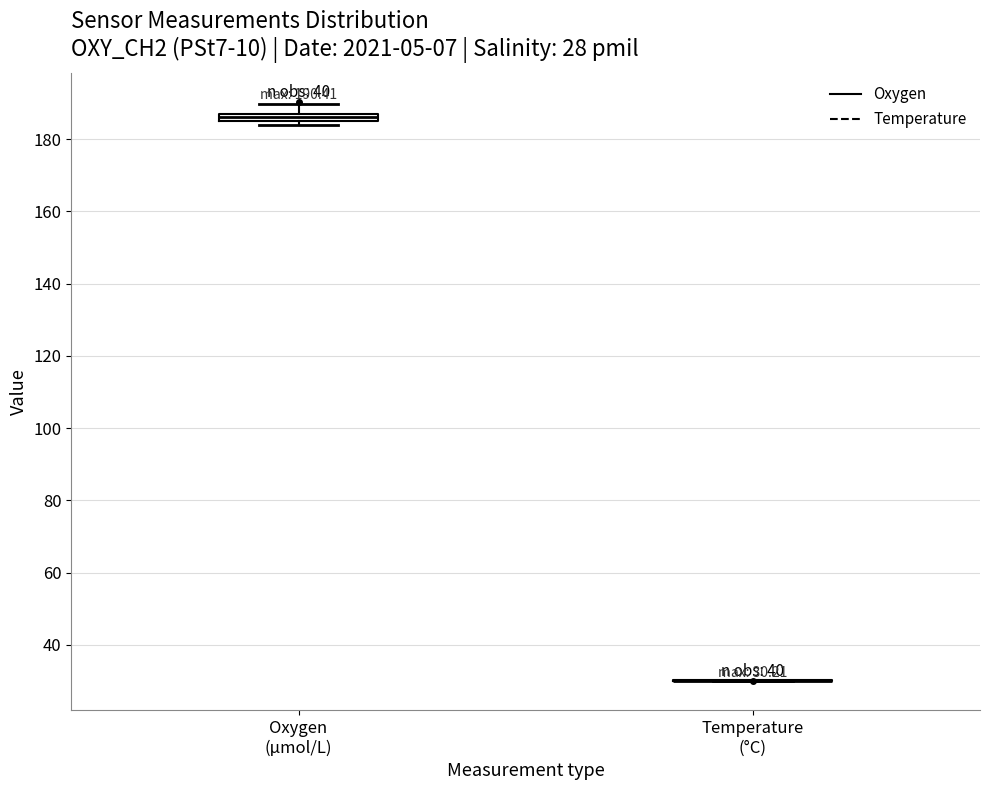

Comparing the boxes themselves (not the whiskers), which one is the tallest?

Oxygen (μmol/L)